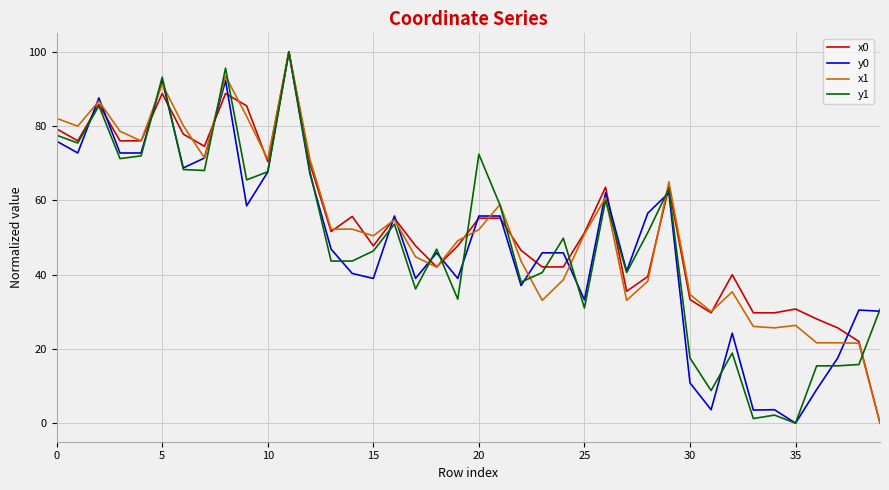

What are all the series names shown in the legend?

x0, y0, x1, y1